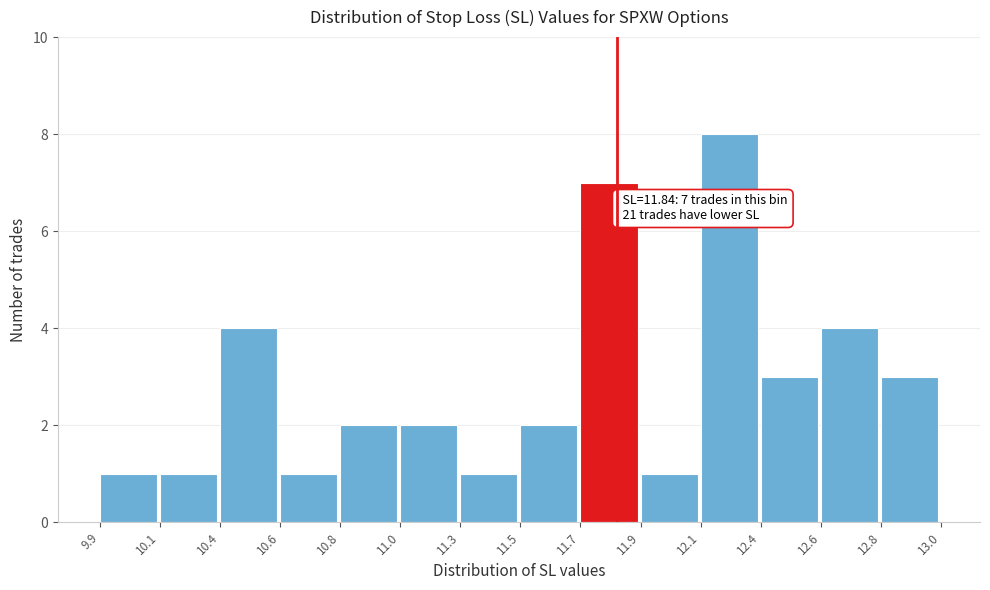

Reading left to right, extract all data points from this chart.

1	1	4	1	2	2	1	2	7	1	8	3	4	3